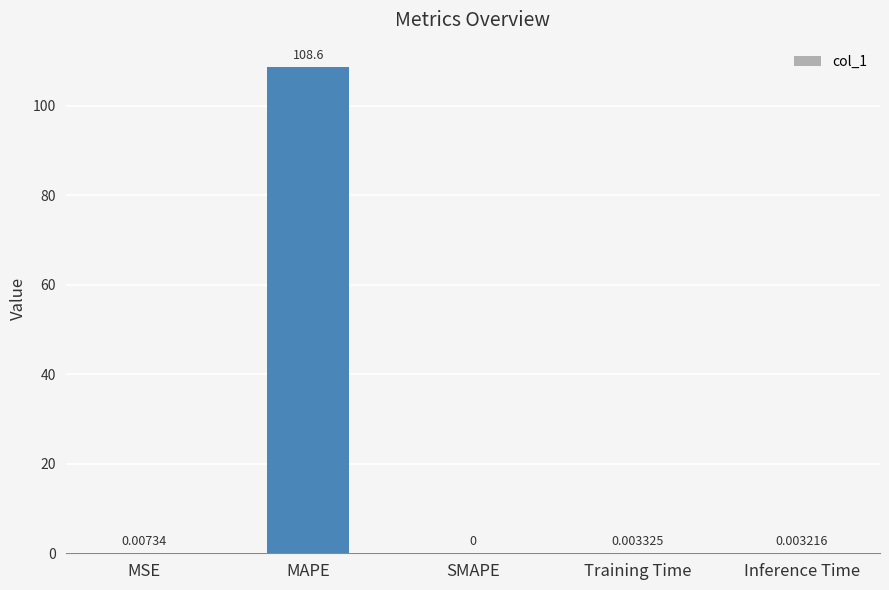

What is the average value?

21.7